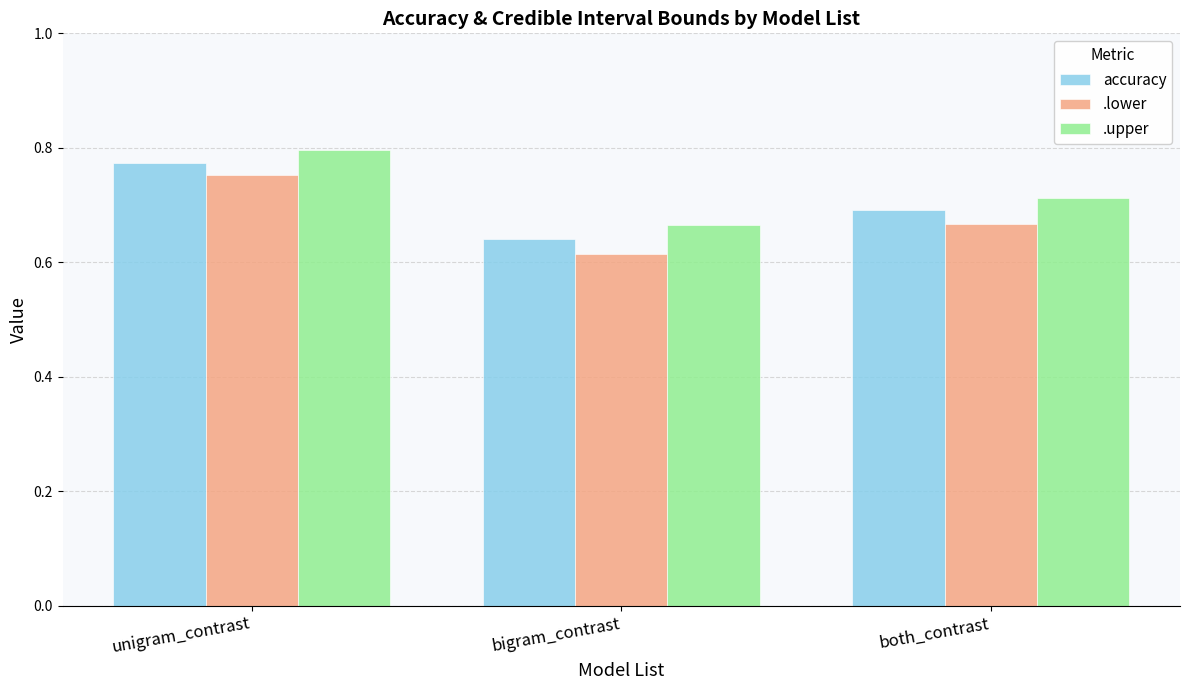

List the labels in order of accuracy value, smallest first.

bigram_contrast, both_contrast, unigram_contrast